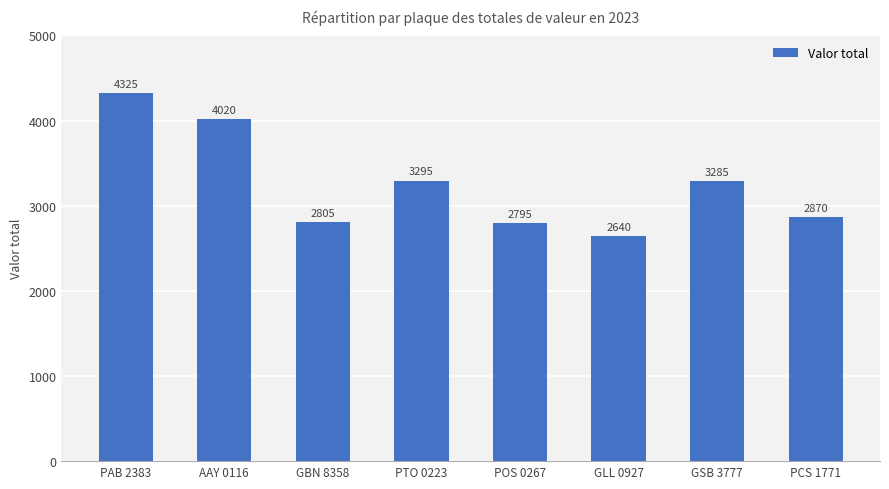

Between PCS 1771 and GSB 3777, which is larger?

GSB 3777